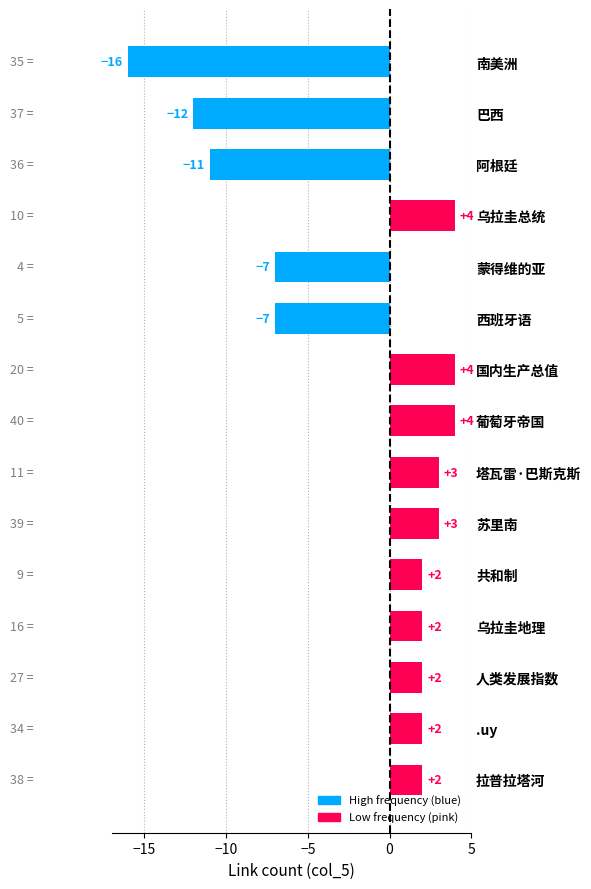

Where is the data nearest to the value -6?

蒙得维的亚